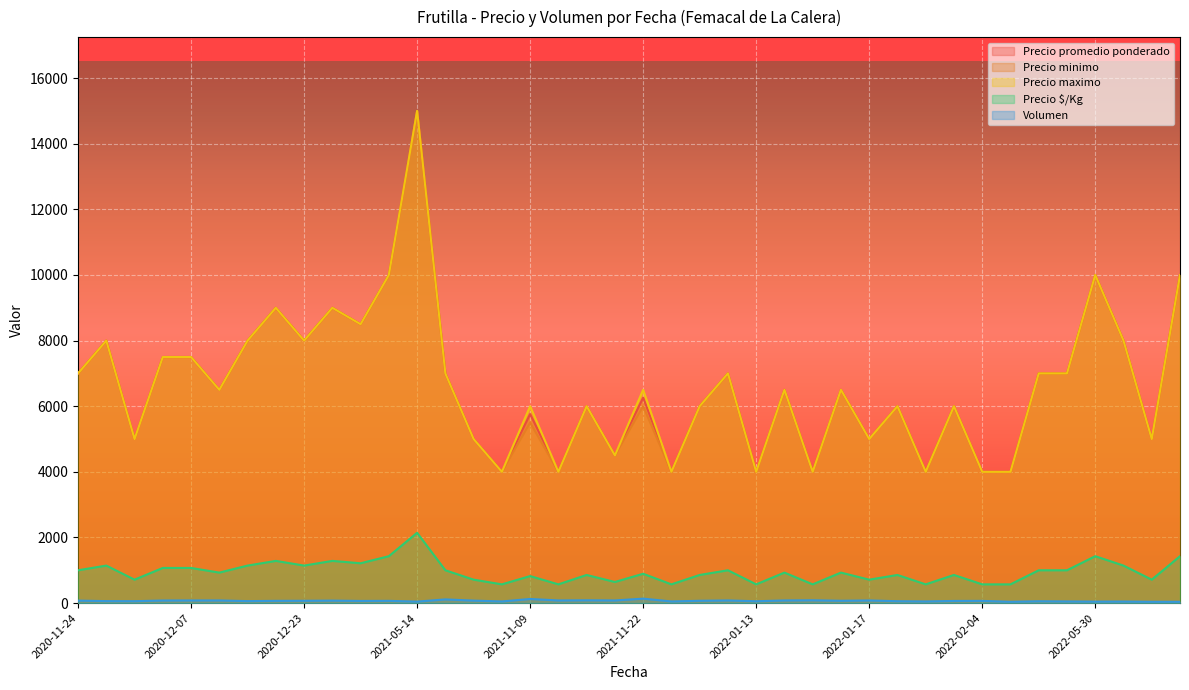

At which category is the sum across all series the highest?

2021-05-14